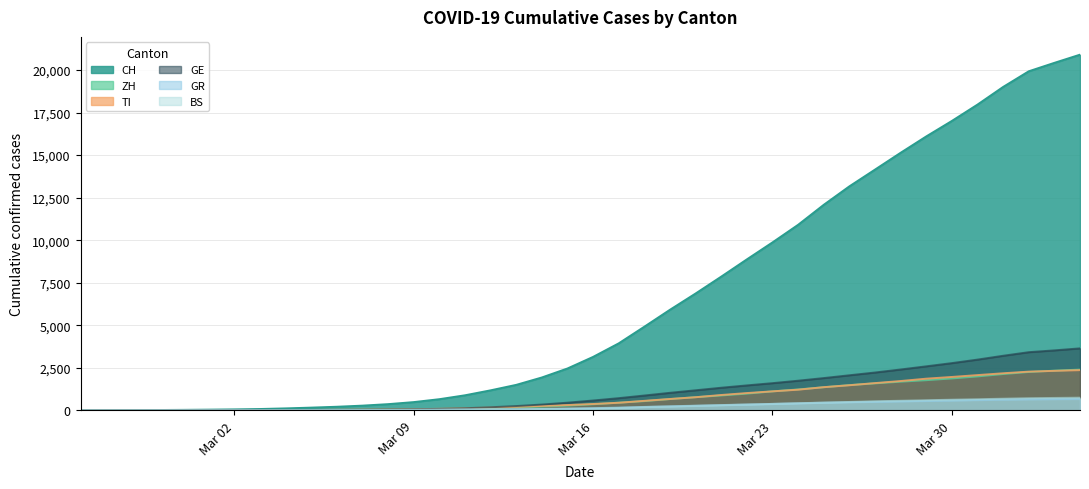

At how many categories does at least one series exceed 8383?

14